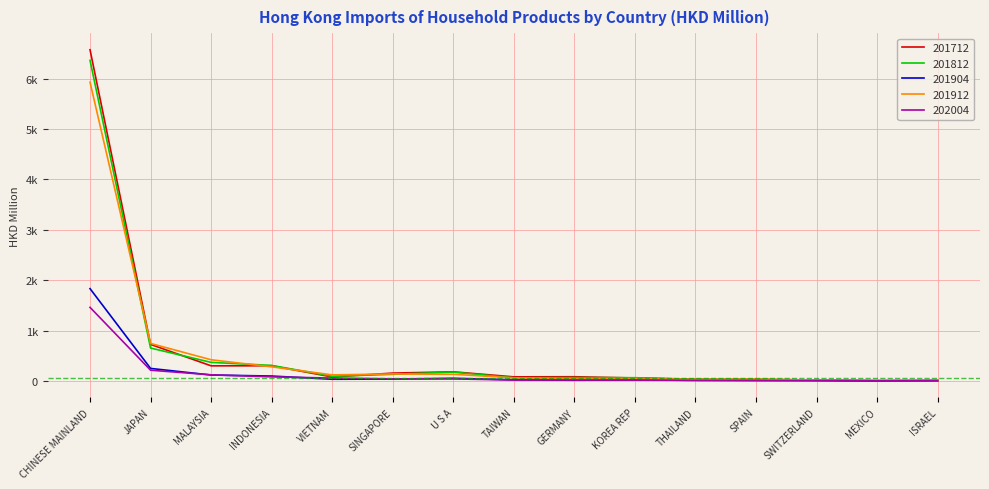

Does the chart display data point markers on the line(s)?

No